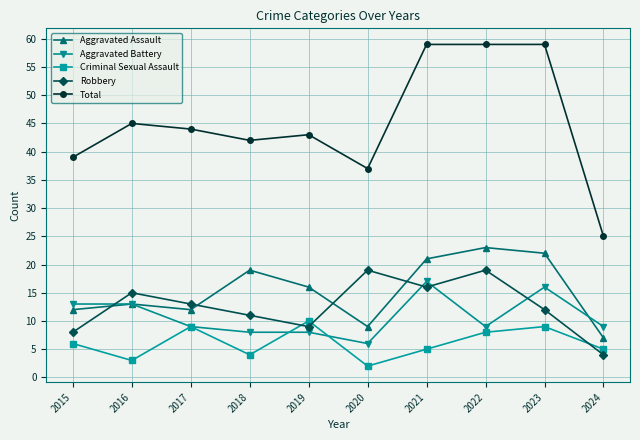

Reading left to right, transcribe all the data shown in this chart.

Aggravated Assault: 2015=12	2016=13	2017=12	2018=19	2019=16	2020=9	2021=21	2022=23	2023=22	2024=7
Aggravated Battery: 2015=13	2016=13	2017=9	2018=8	2019=8	2020=6	2021=17	2022=9	2023=16	2024=9
Criminal Sexual Assault: 2015=6	2016=3	2017=9	2018=4	2019=10	2020=2	2021=5	2022=8	2023=9	2024=5
Robbery: 2015=8	2016=15	2017=13	2018=11	2019=9	2020=19	2021=16	2022=19	2023=12	2024=4
Total: 2015=39	2016=45	2017=44	2018=42	2019=43	2020=37	2021=59	2022=59	2023=59	2024=25